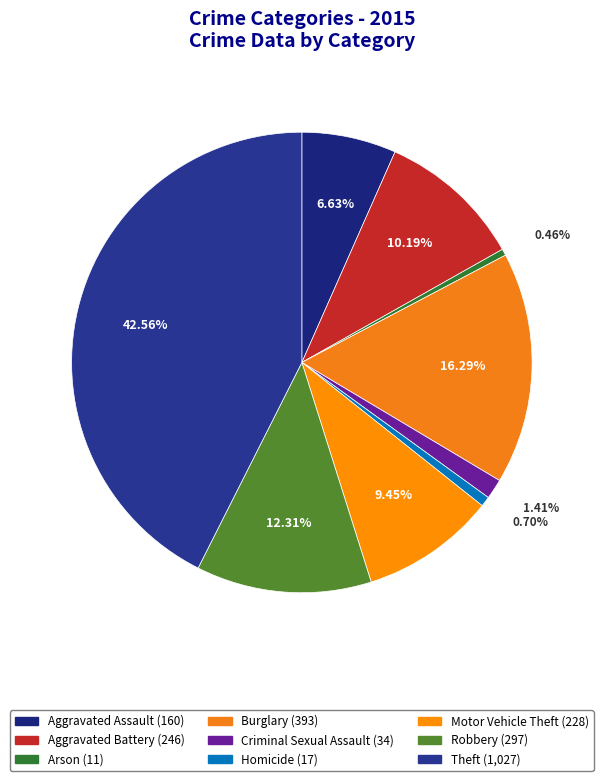

How many slices are in this pie chart?

9